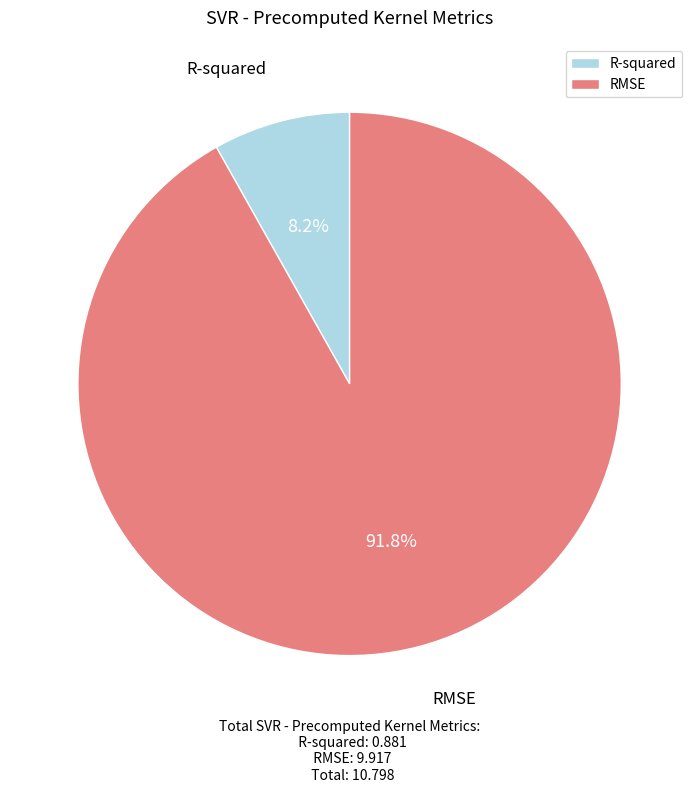

The R-squared slice represents 14% of the pie. True or false?

False